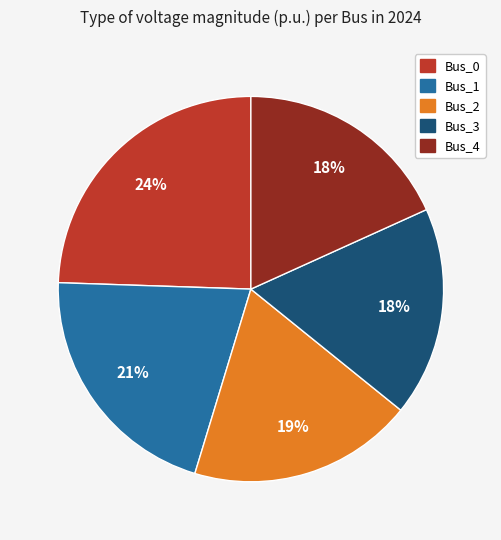

To the nearest percent, what percentage of the pie is Bus_2?

19%